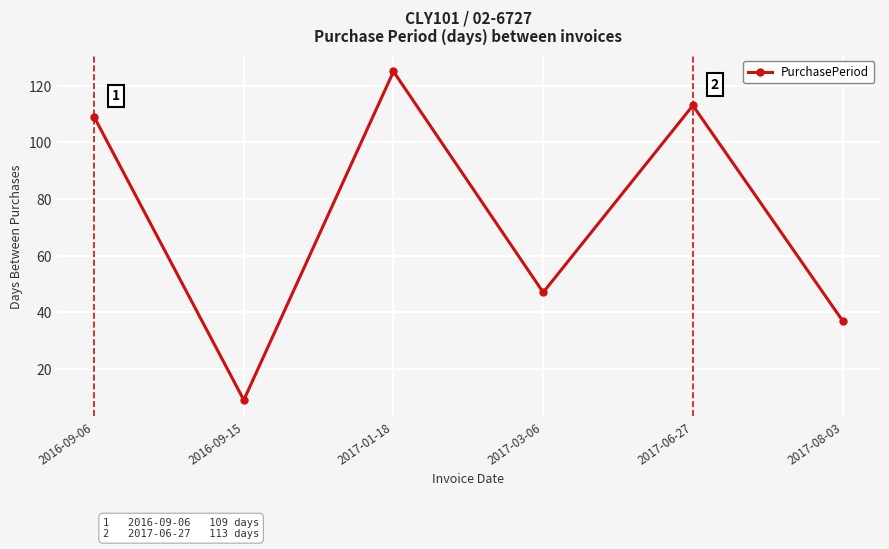

What is the value of the 2nd point from the left?

9